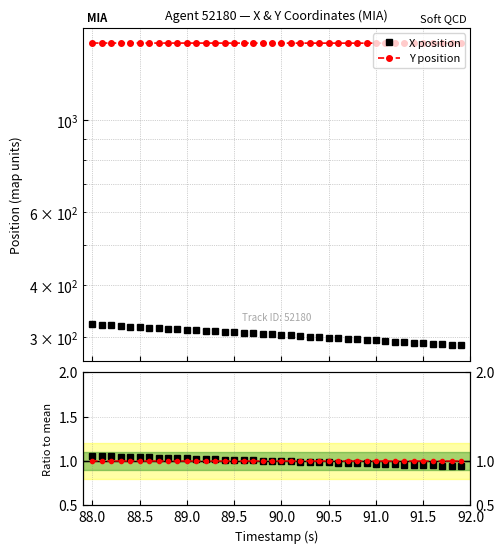

Which series changed the most between 90.5 and 91.0?

X position